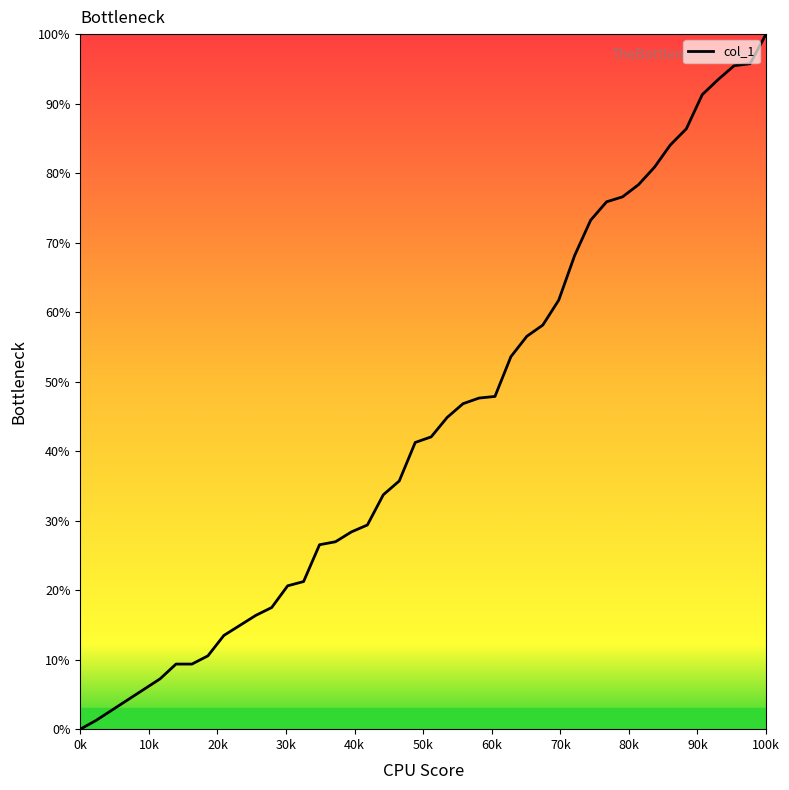

What is the difference between the maximum and minimum values?

100.0